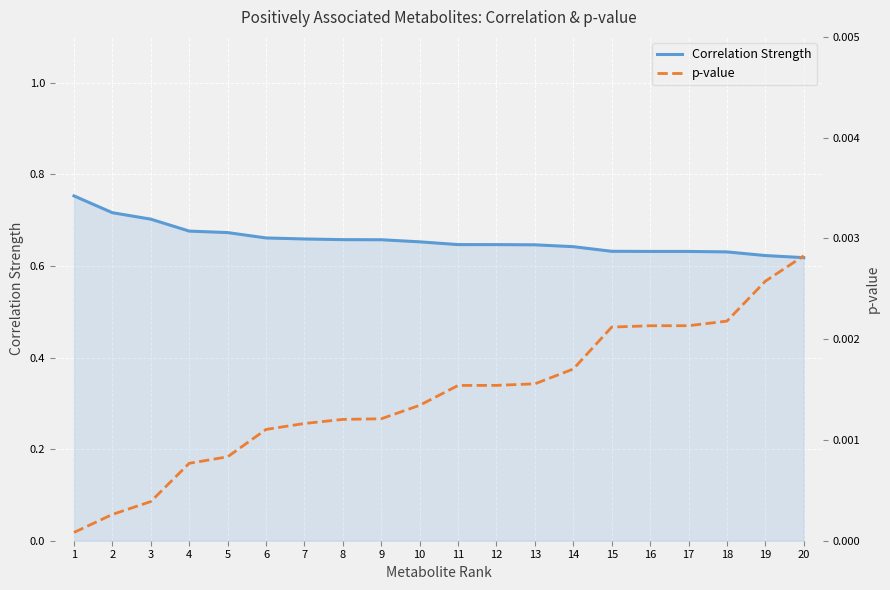

What is the value of the Correlation Strength point at the 1st from the left?

0.8